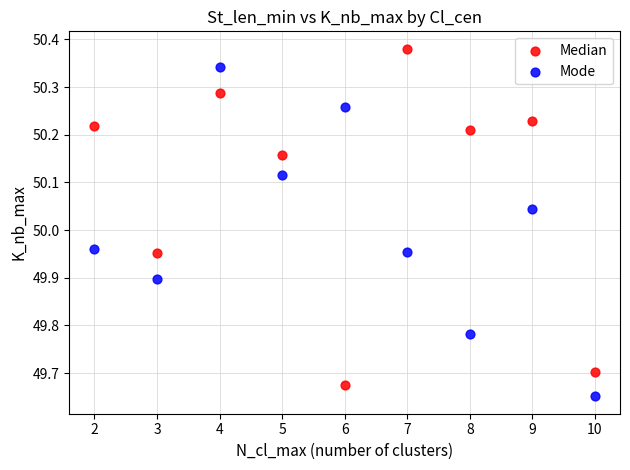

Which series contains the lowest Y value?

Mode